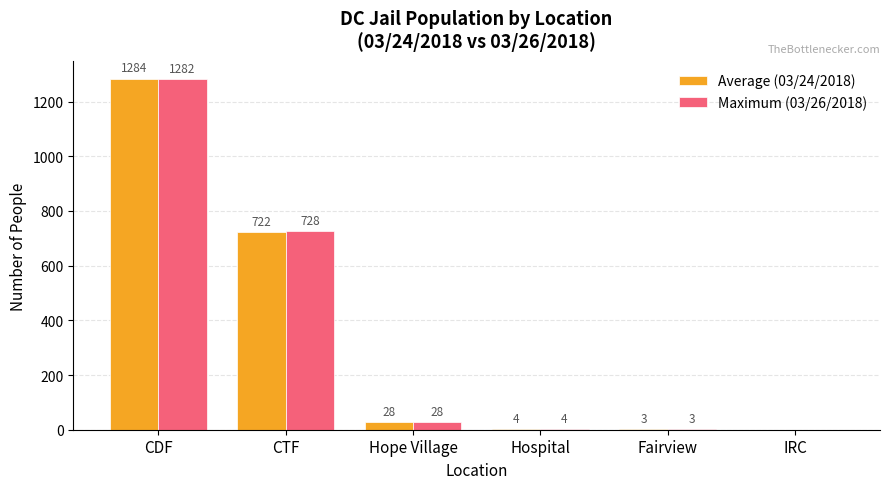

What value does the Maximum (03/26/2018) series have at Hospital?

4